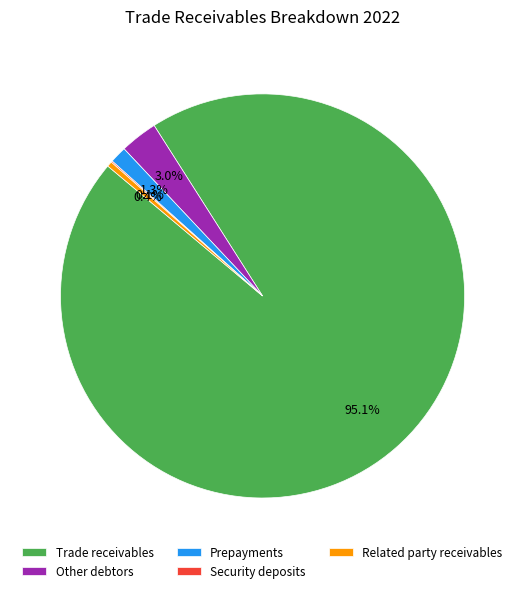

What percentage is the Prepayments slice, to the nearest percent?

1%